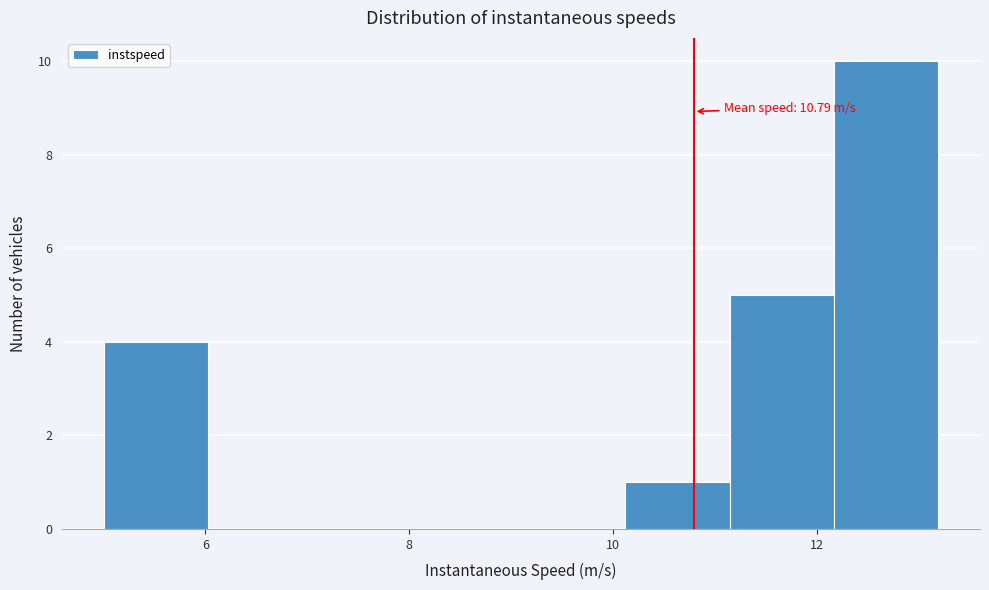

Which range on the x-axis has the tallest bar?

12.2 to 13.2